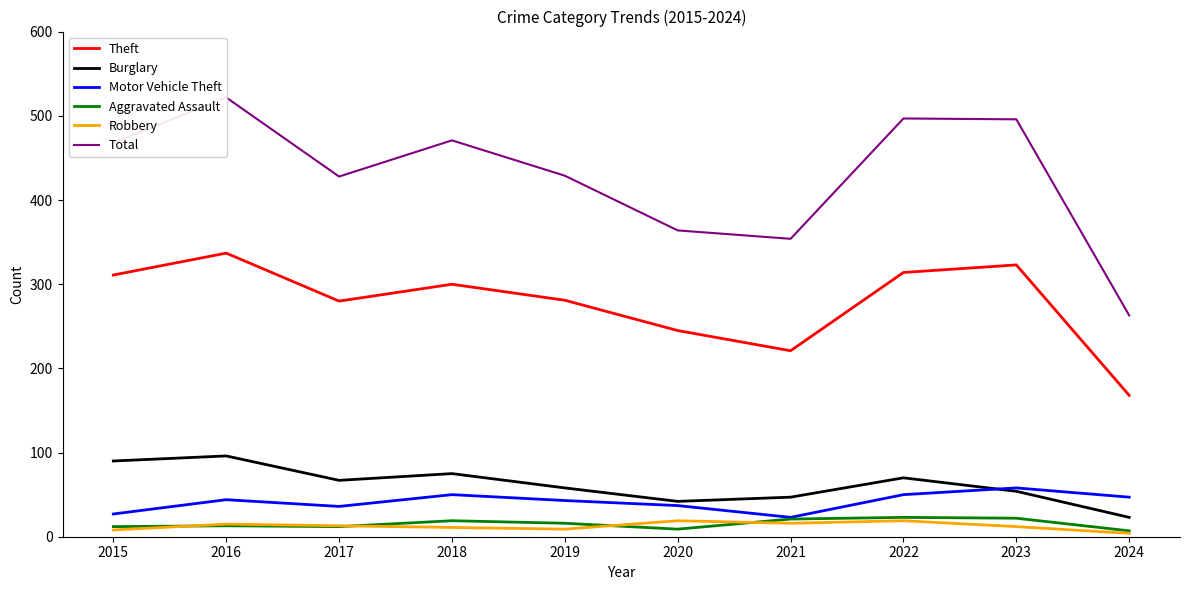

Does the chart have visible grid lines?

No